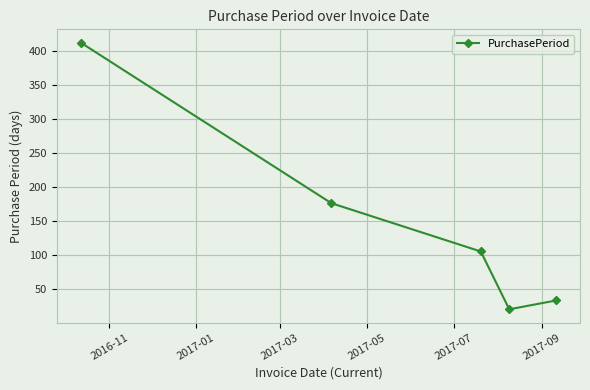

What is the average value?

149